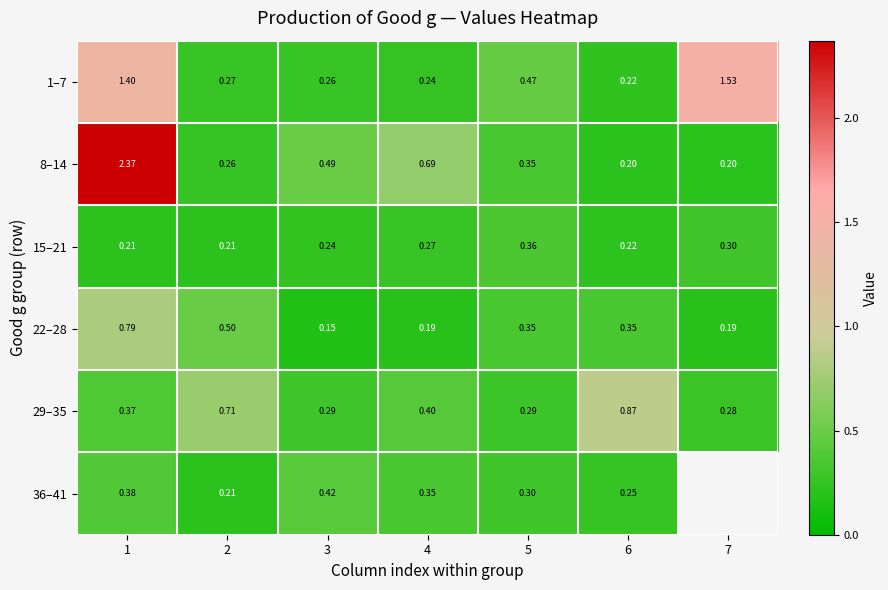

At which category does the chart reach its minimum across all series?

3